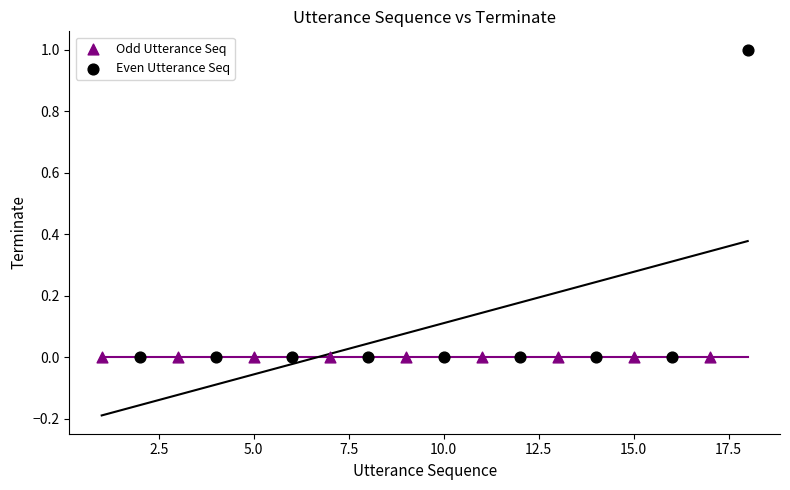

Which series reaches the maximum Y coordinate?

Even Utterance Seq